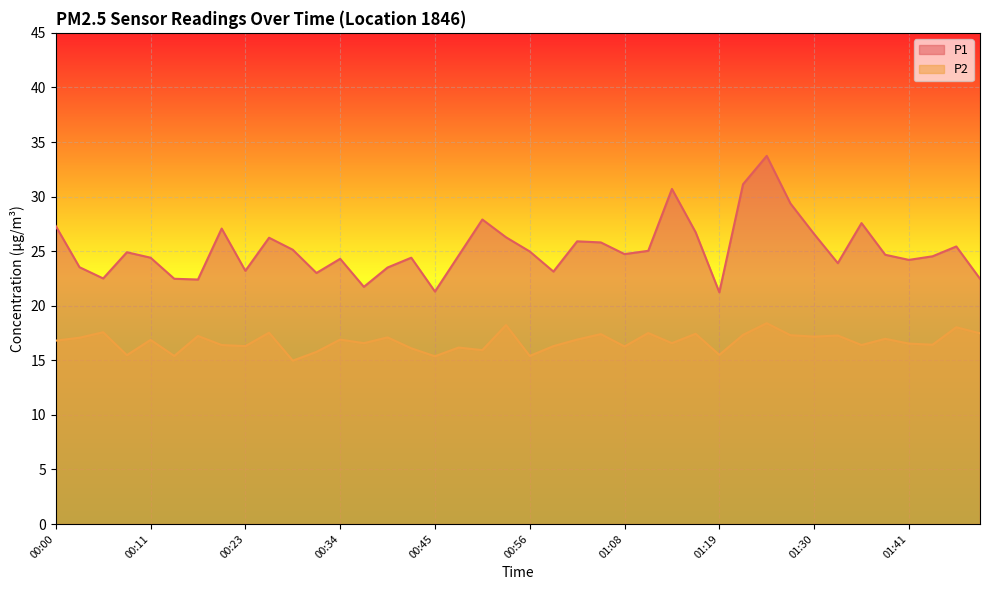

At which label does P2 first exceed 16?

00:00